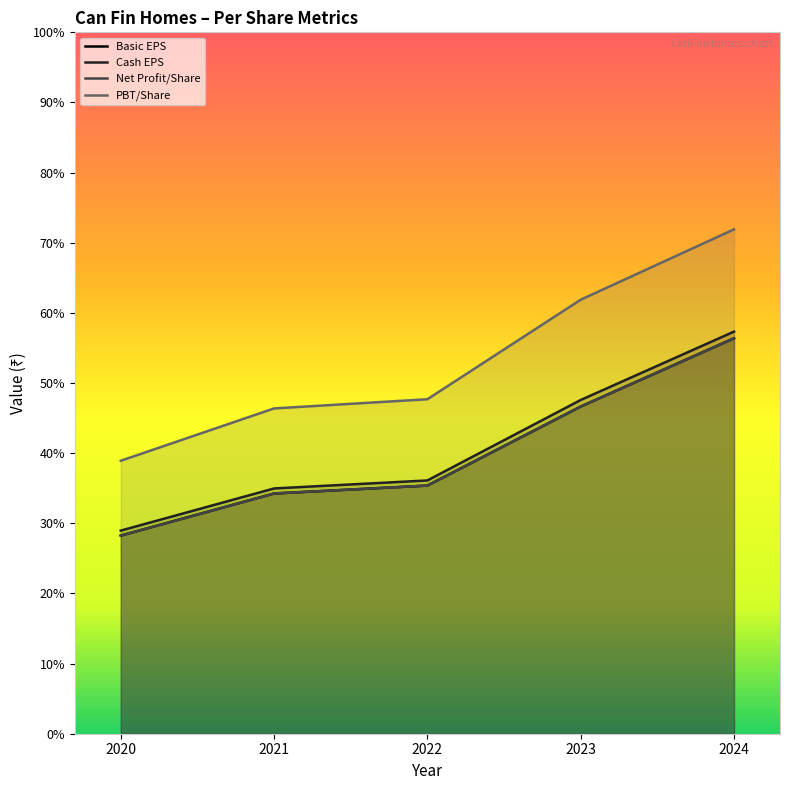

Reading left to right, transcribe all the data shown in this chart.

Basic EPS: 2020=28.2	2021=34.2	2022=35.4	2023=46.6	2024=56.4
Cash EPS: 2020=29.0	2021=35.0	2022=36.1	2023=47.6	2024=57.3
Net Profit/Share: 2020=28.2	2021=34.2	2022=35.4	2023=46.6	2024=56.4
PBT/Share: 2020=38.9	2021=46.4	2022=47.7	2023=61.9	2024=71.9